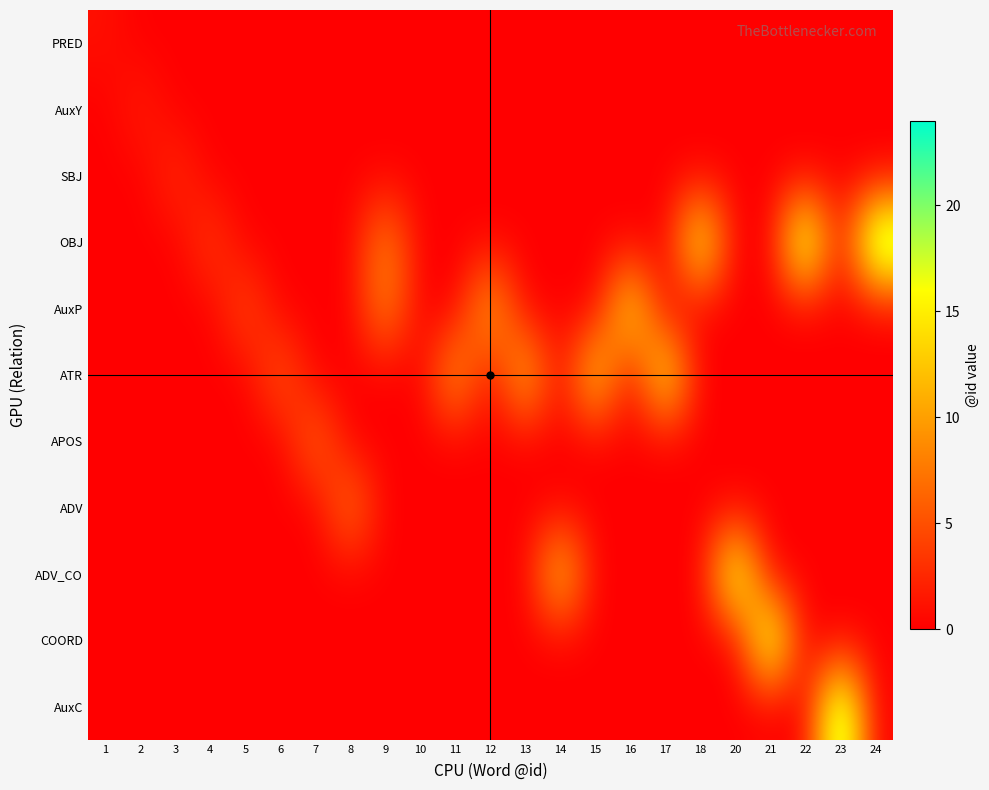

At 20, list the series in order from largest to smallest.

ADV_CO, PRED, AuxY, SBJ, OBJ, AuxP, ATR, APOS, ADV, COORD, AuxC